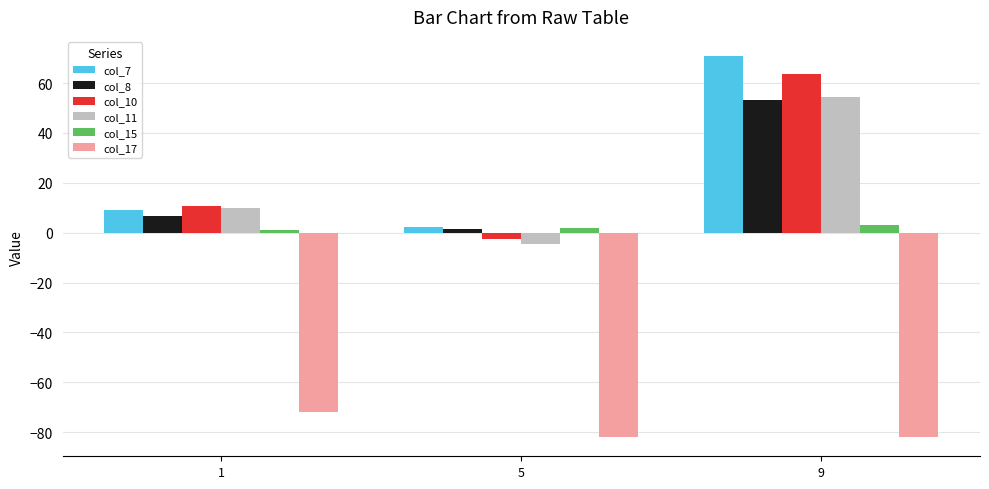

Between 1 and 5, which series saw the biggest shift?

col_11